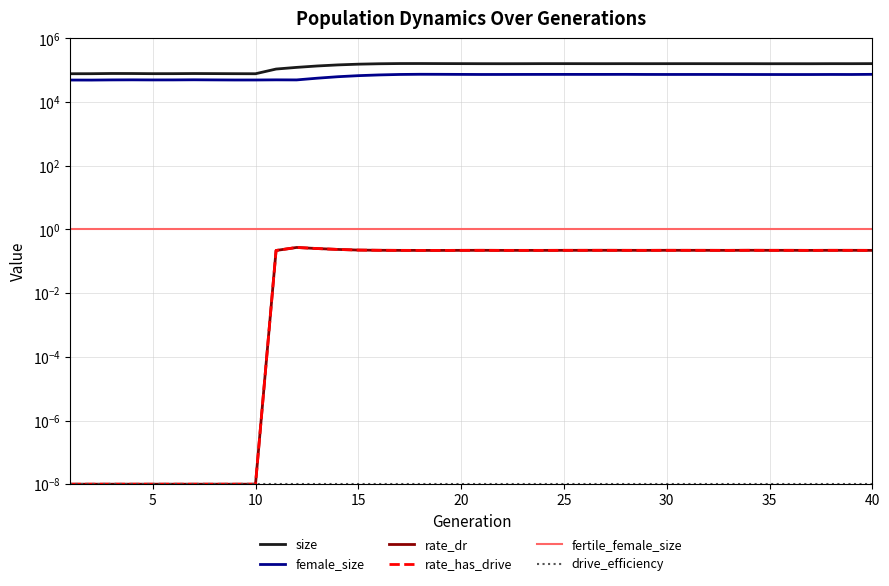

In rate_dr, how many points are higher than both neighbors (excluding endpoints)?

7